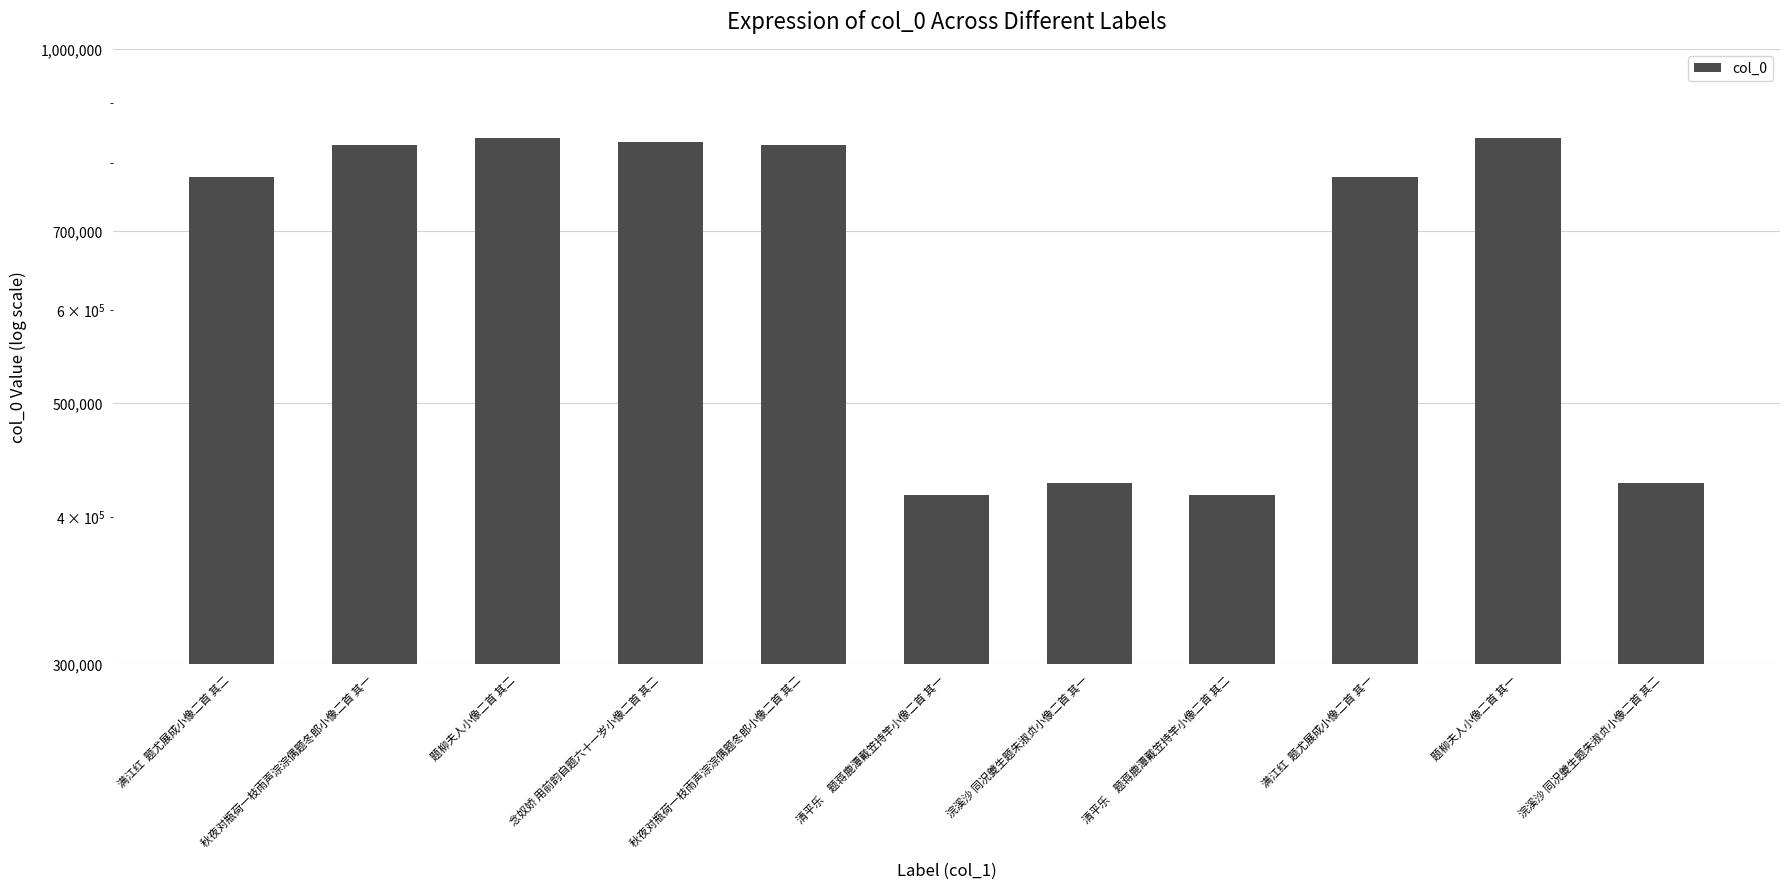

Is it true that the value at 题柳夫人小像二首 其二 is 839720?

True